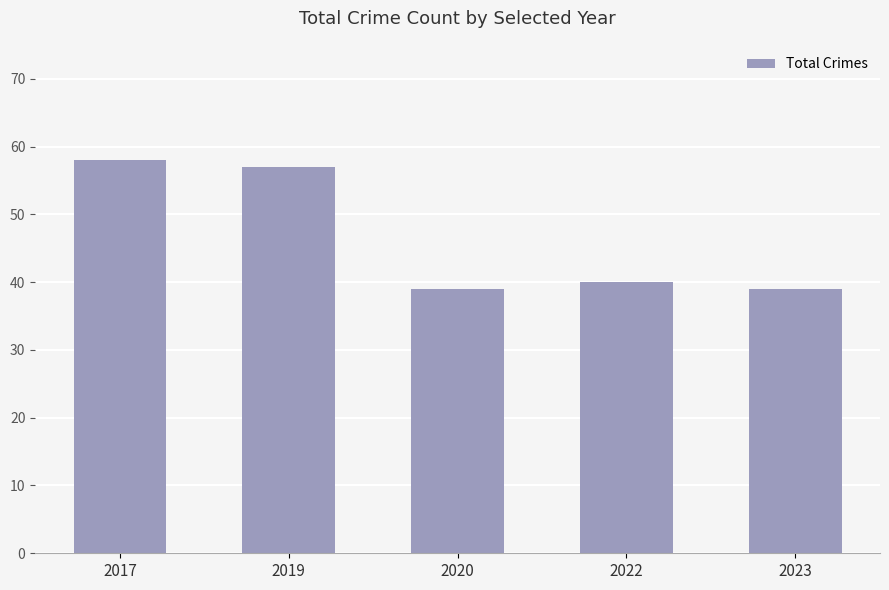

Reading right to left, transcribe all the data shown in this chart.

39	40	39	57	58